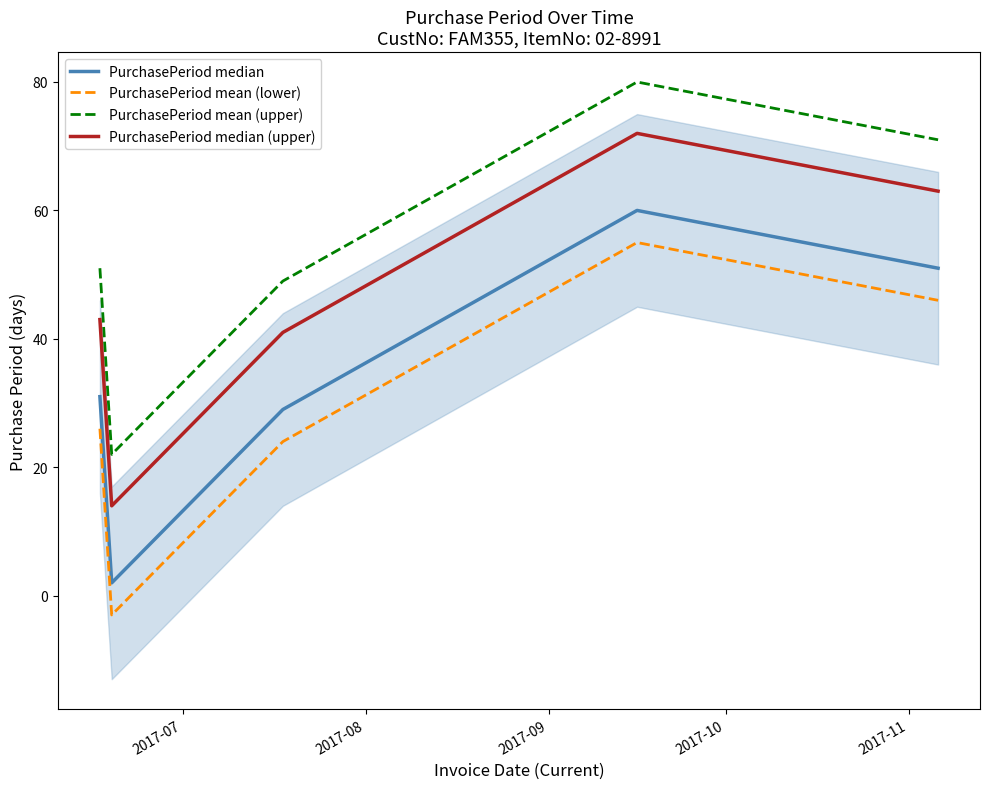

How many categories are shown in the chart?

5